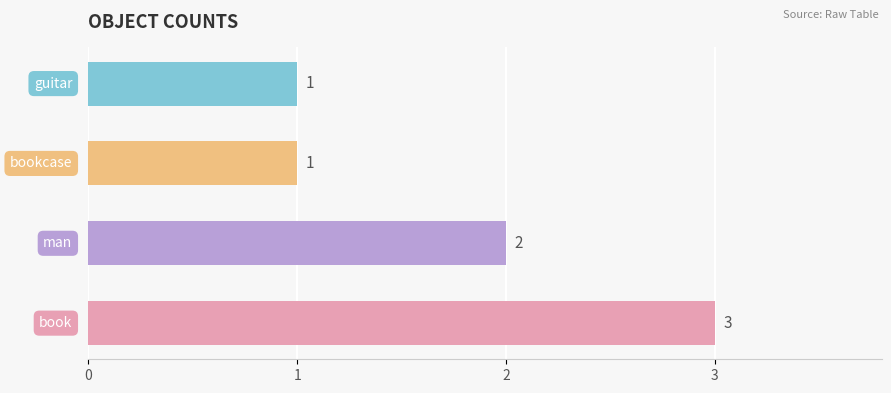

Count the values in the range 1 to 3.

4